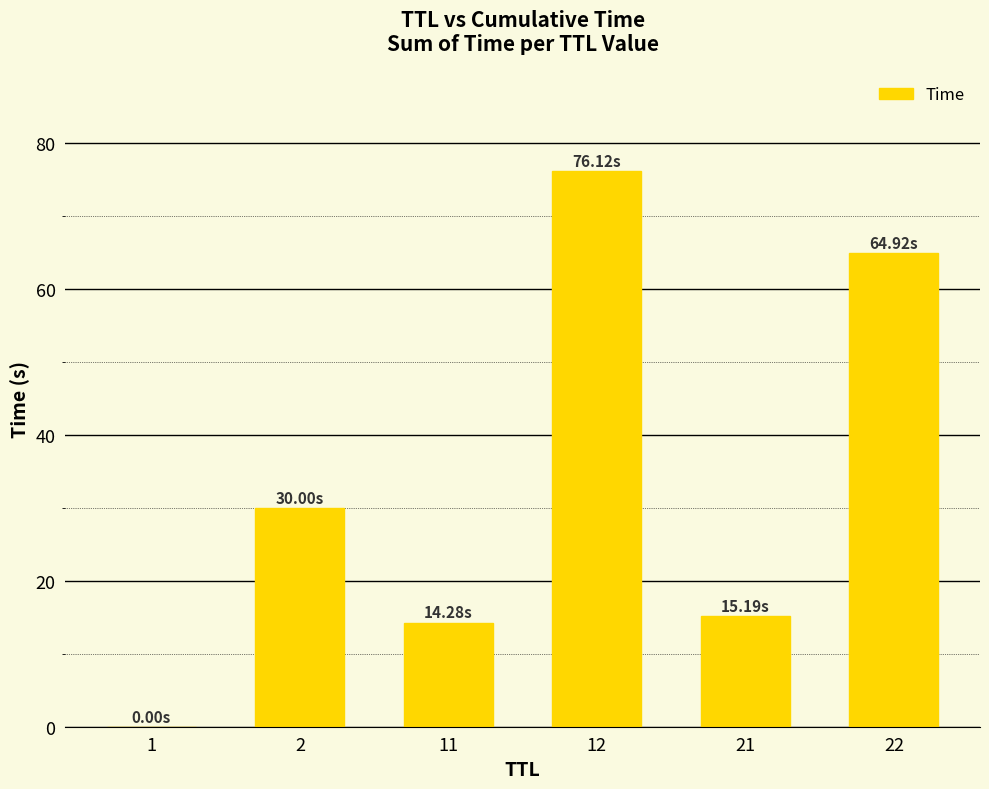

Count the number of values greater than 30.

3